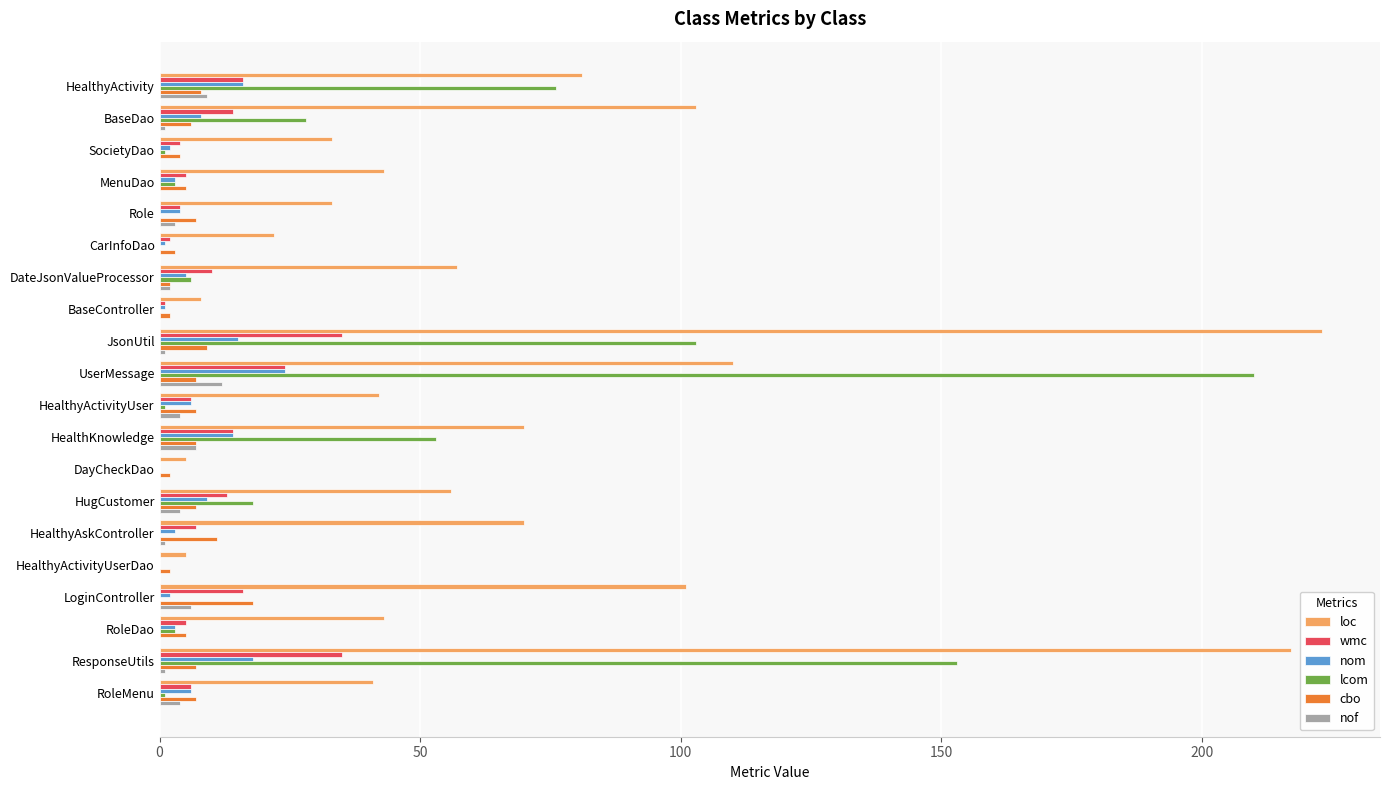

Between DayCheckDao and HealthyAskController, which series saw the biggest shift?

loc